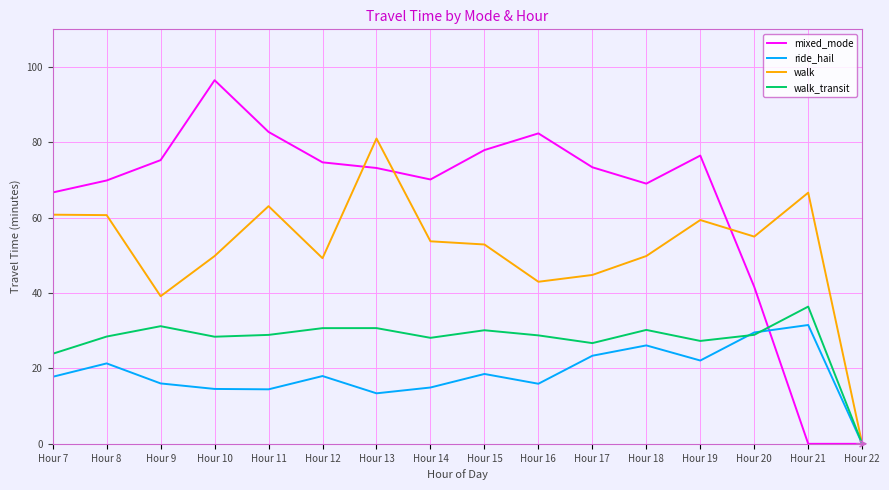

Rank the series by their maximum value, from lowest to highest.

ride_hail, walk_transit, walk, mixed_mode